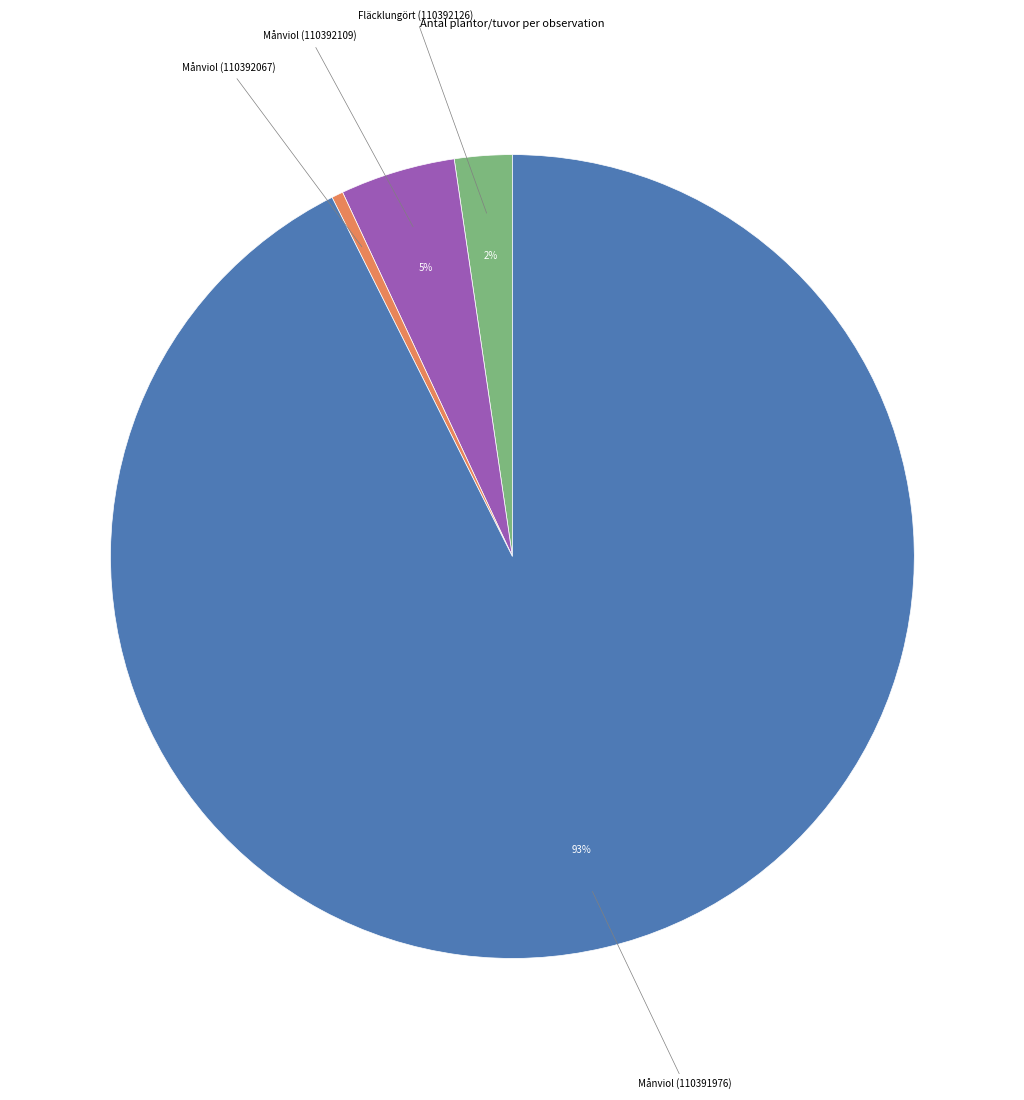

Is there any slice that represents more than half of the pie?

Yes